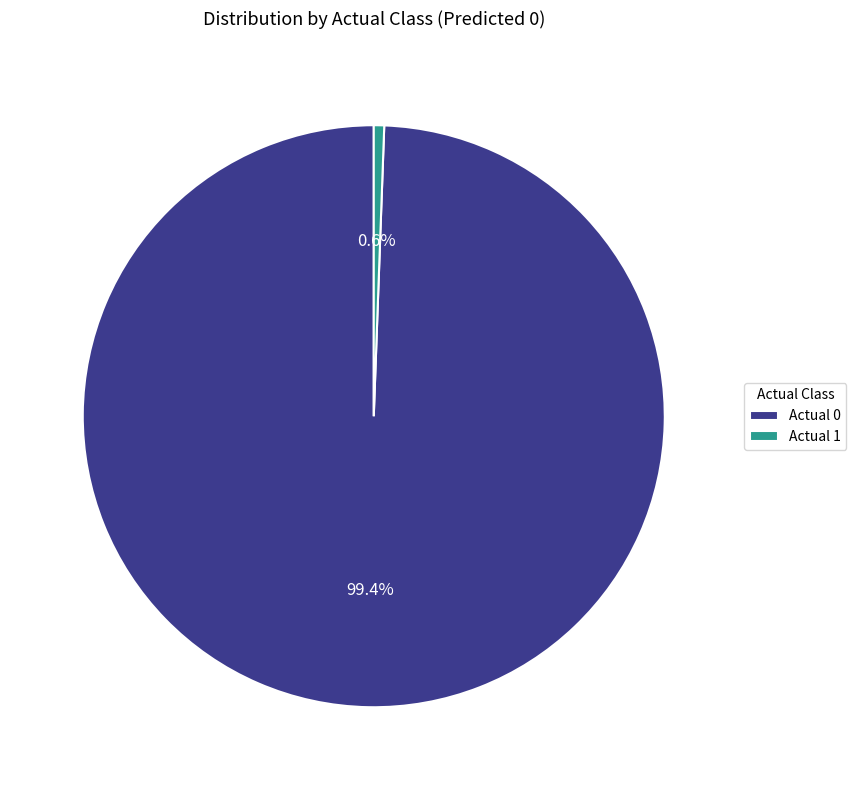

What percentage is NOT represented by Actual 0?

0.6%